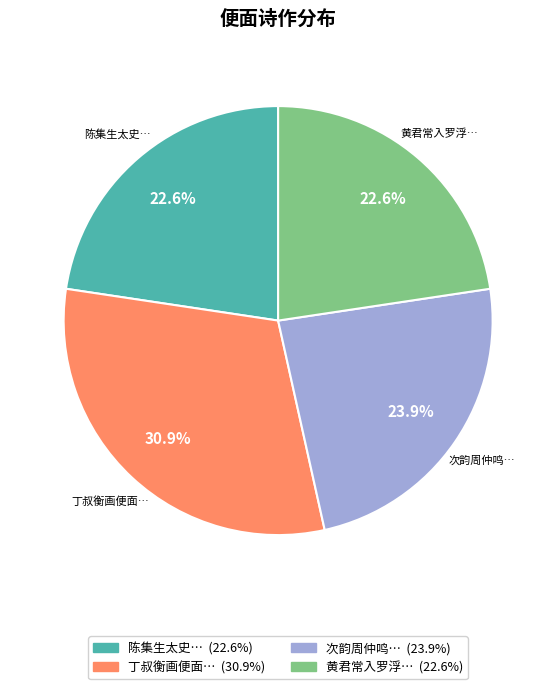

Is there a majority slice in this chart?

No